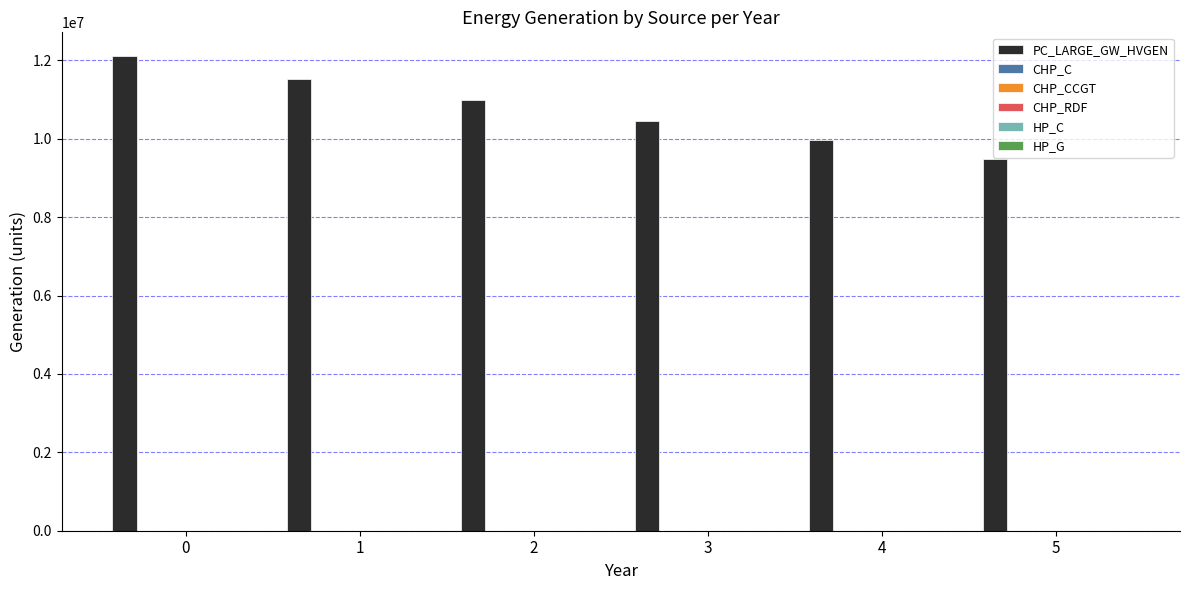

What is the maximum value shown in the chart?

12109550.8